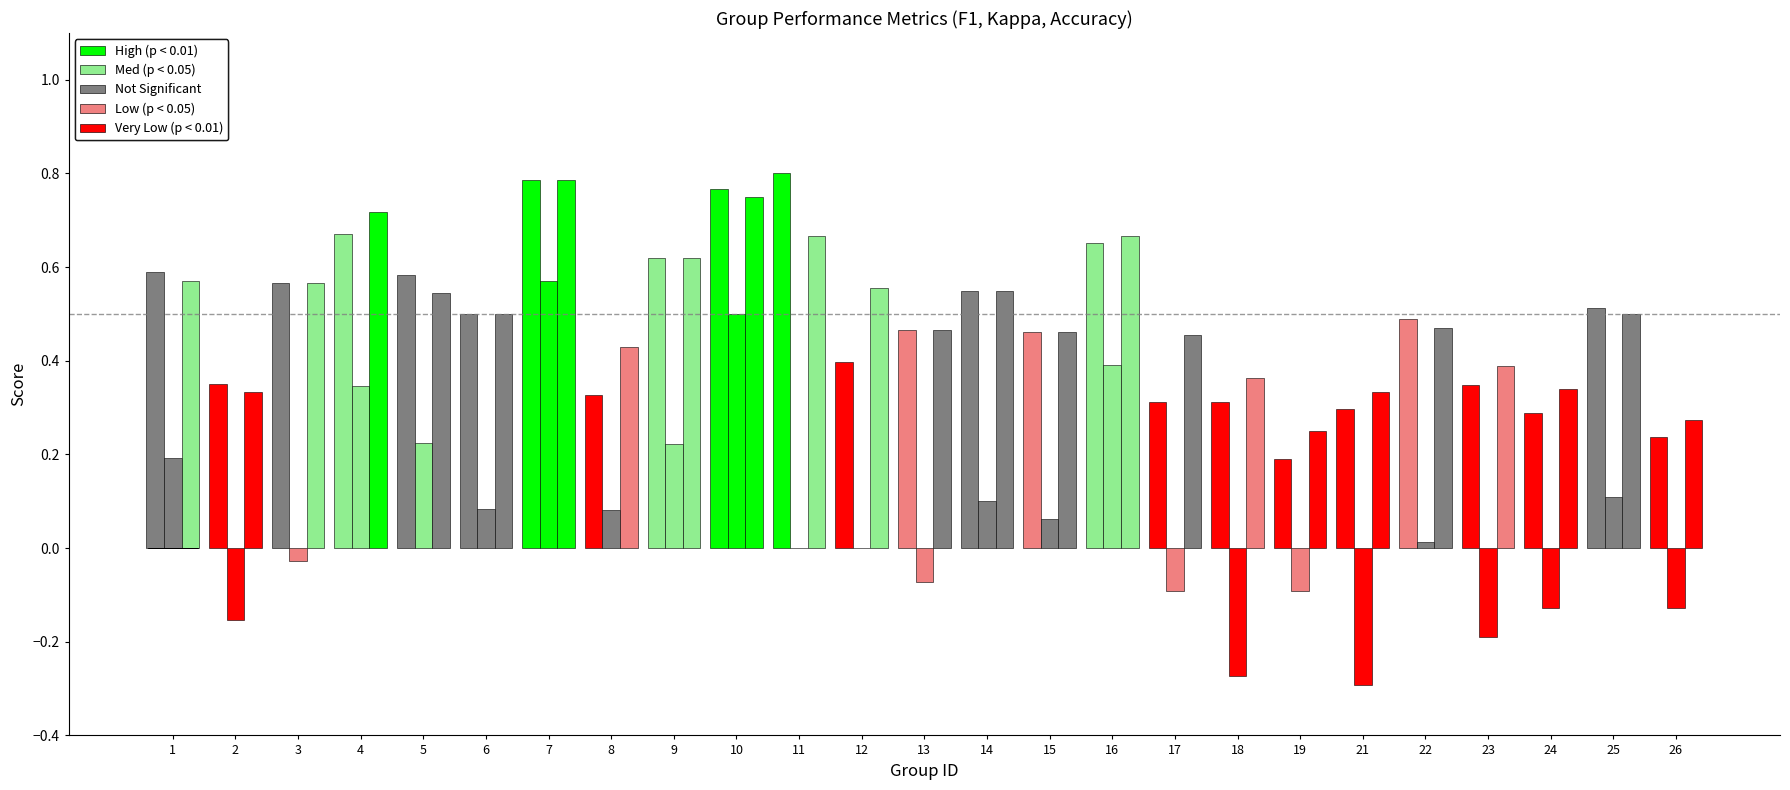

Is it true that f1 equals 0.3 at 15?

False